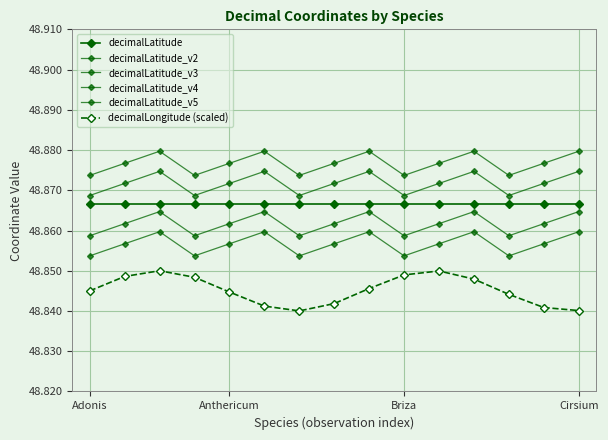

True or false: decimalLatitude_v2 and decimalLatitude_v5 intersect in this chart.

False